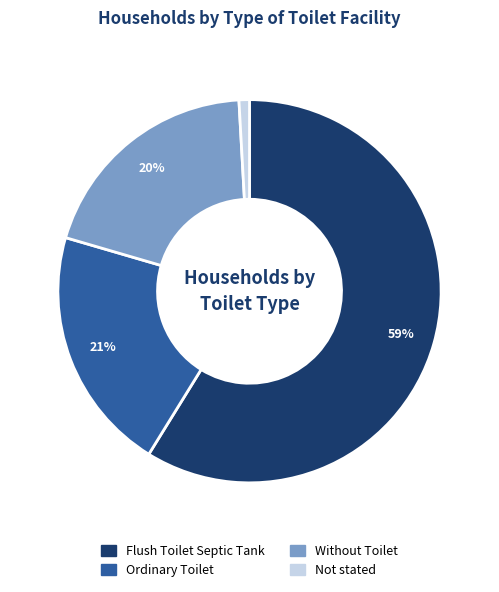

Rank the categories by value from lowest to highest.

Not stated, Without Toilet, Ordinary Toilet, Flush Toilet Septic Tank